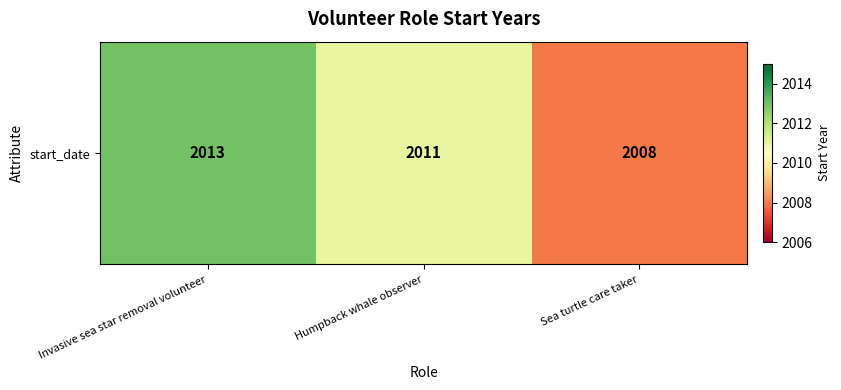

Reading left to right, list all the values displayed in this chart.

2013	2011	2008